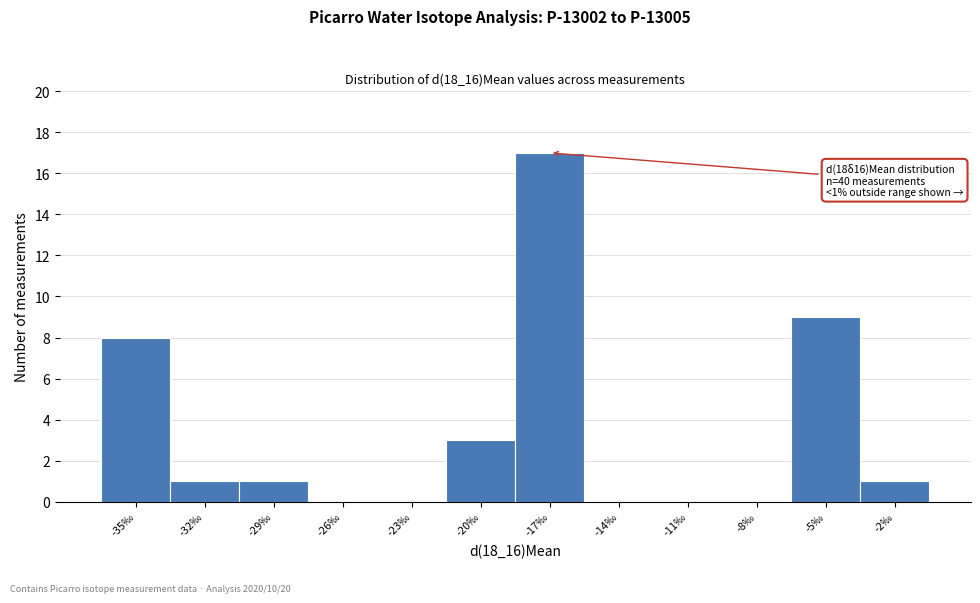

Reading right to left, list all the values displayed in this chart.

-2‰=1	-5‰=9	-8‰=0	-11‰=0	-14‰=0	-17‰=17	-20‰=3	-23‰=0	-26‰=0	-29‰=1	-32‰=1	-35‰=8